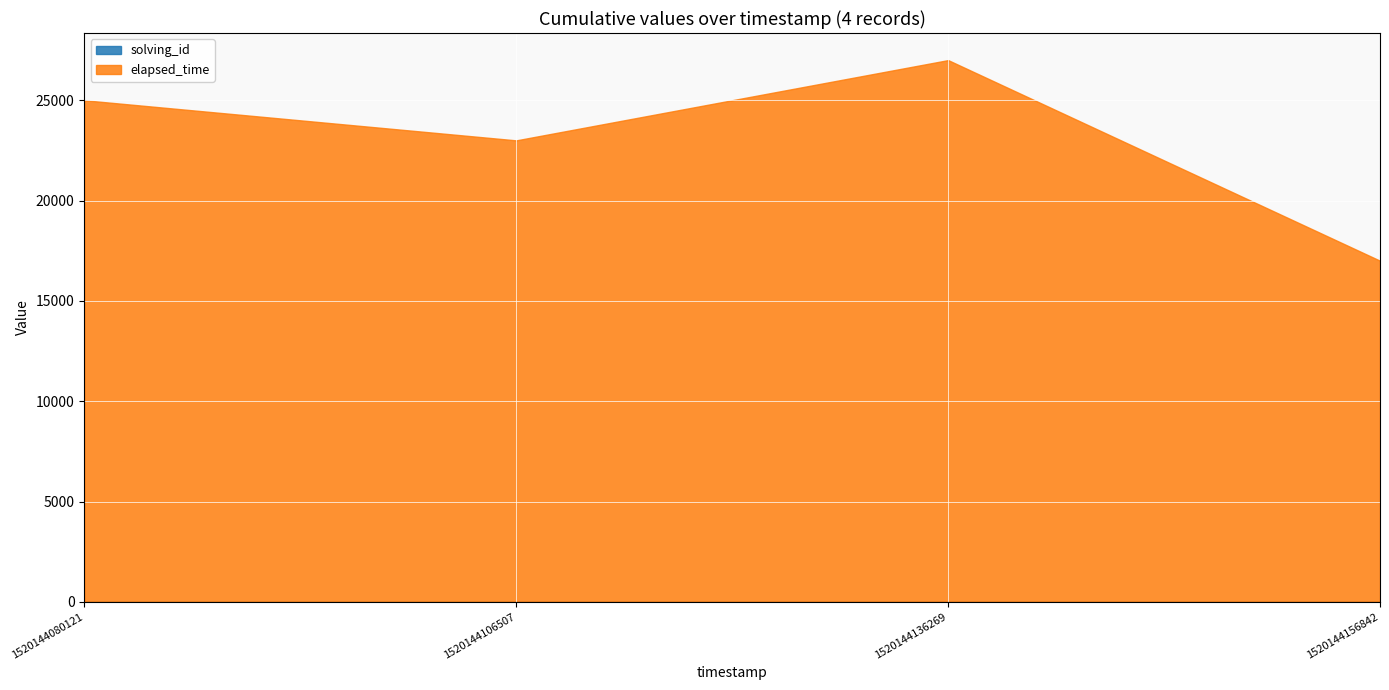

True or false: elapsed_time and solving_id cross at least once.

False